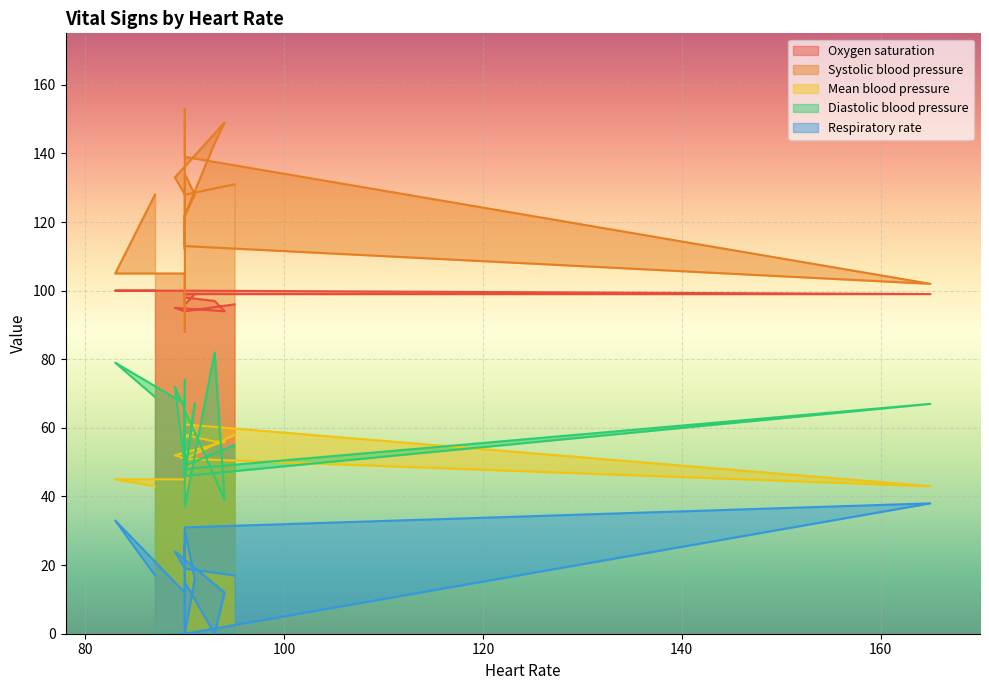

Reading left to right, list all the values displayed in this chart.

Oxygen saturation: 87=100	83=100	90=100	90=100	90=99	90=100	165=99	90=99	90=97	90=96	91=99	90=99	90=99	90=98	93=97	94=94	89=95	90=94	95=96
Systolic blood pressure: 87=128	83=105	90=105	90=88	90=153	90=139	165=102	90=113	90=129	90=134	91=128	90=122	90=112	90=122	93=143	94=149	89=133	90=128	95=131
Mean blood pressure: 87=43	83=45	90=45	90=45	90=56	90=51	165=43	90=61	90=64	90=66	91=59	90=57	90=53	90=58	93=56	94=56	89=52	90=51	95=58
Diastolic blood pressure: 87=69	83=79	90=67	90=46	90=74	90=48	165=67	90=46	90=69	90=46	91=67	90=46	90=54	90=37	93=82	94=39	89=72	90=49	95=55
Respiratory rate: 87=17	83=33	90=12	90=20	90=26	90=0	165=38	90=31	90=22	90=30	91=16	90=0	90=0	90=15	93=0	94=12	89=24	90=19	95=17